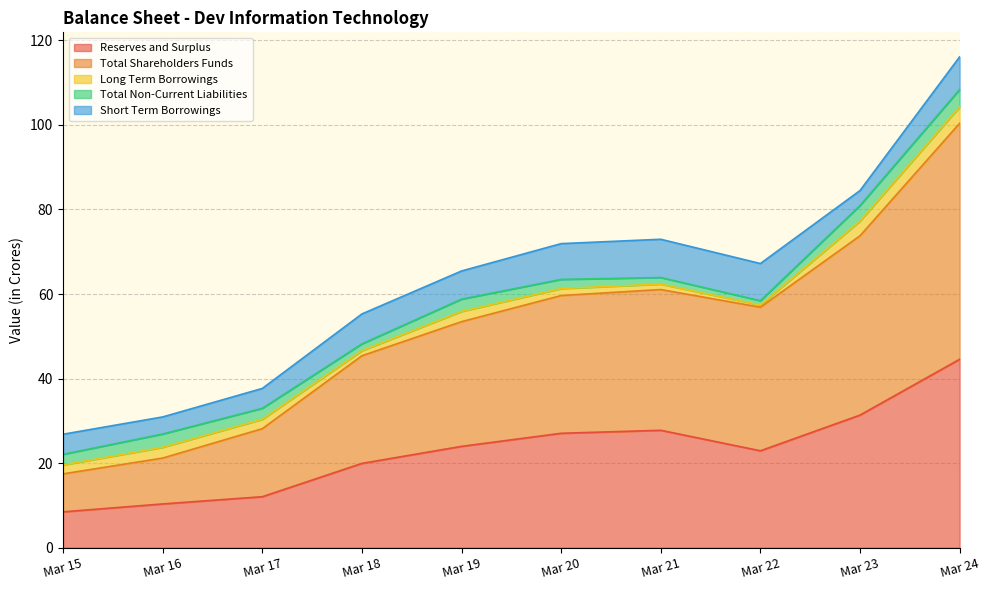

At Mar 22, list the series in order from largest to smallest.

Total Shareholders Funds, Reserves and Surplus, Short Term Borrowings, Total Non-Current Liabilities, Long Term Borrowings